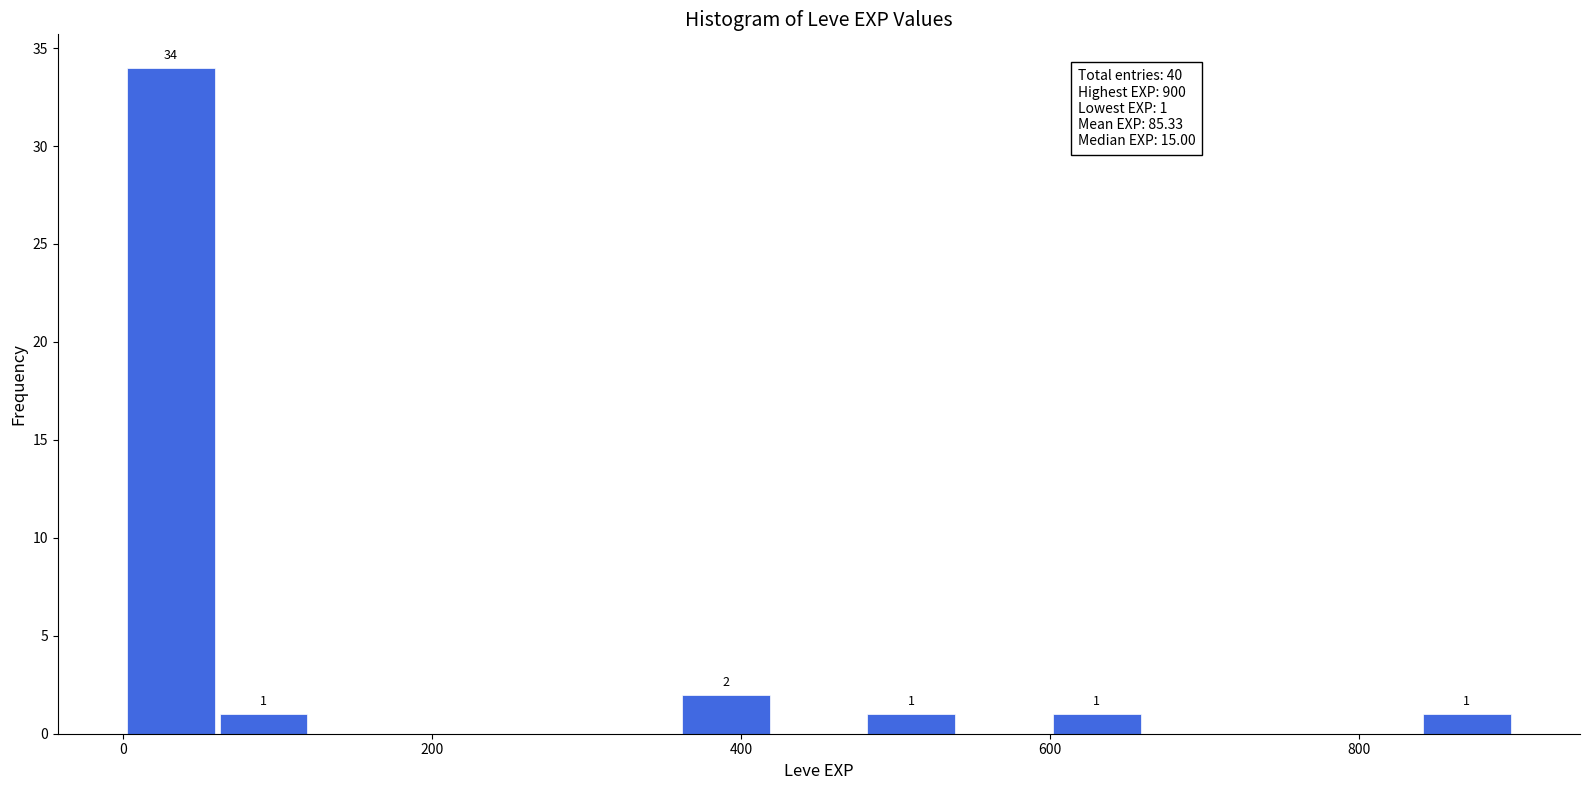

Read against the x-axis, roughly where is the centre of the tallest bar?

40